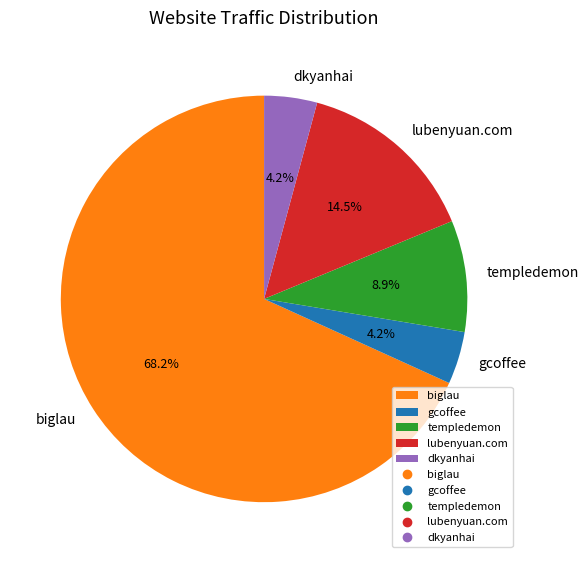

To the nearest percent, what percentage of the pie is gcoffee?

4%